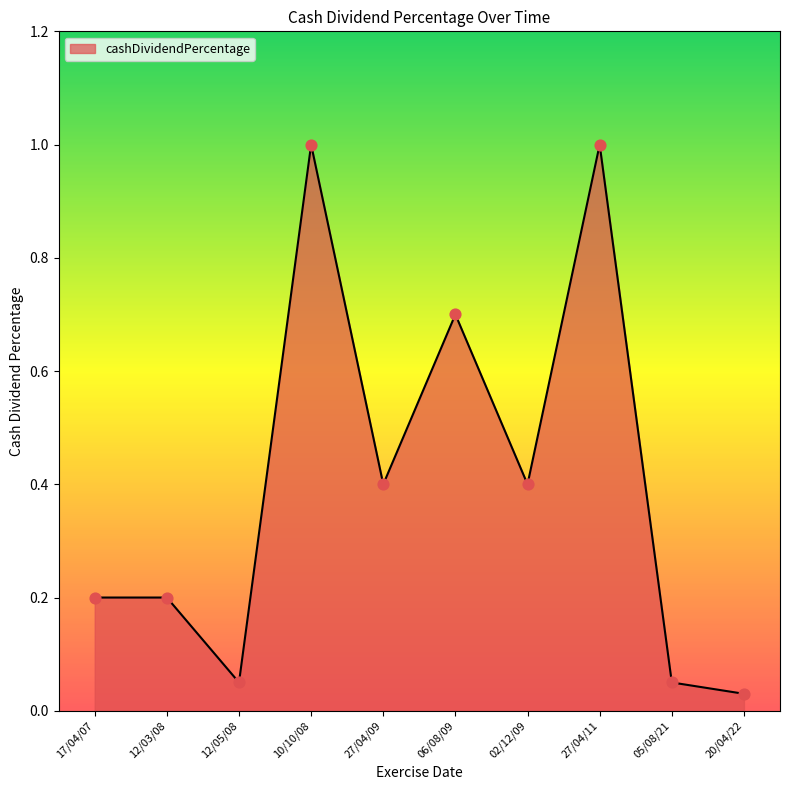

What is the change in value from 27/04/11 to 20/04/22?

-1.0